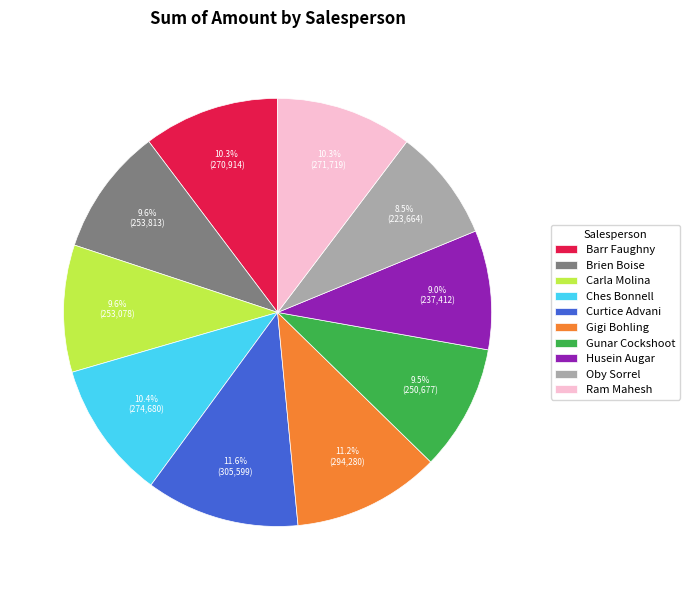

How many slices are in this pie chart?

10